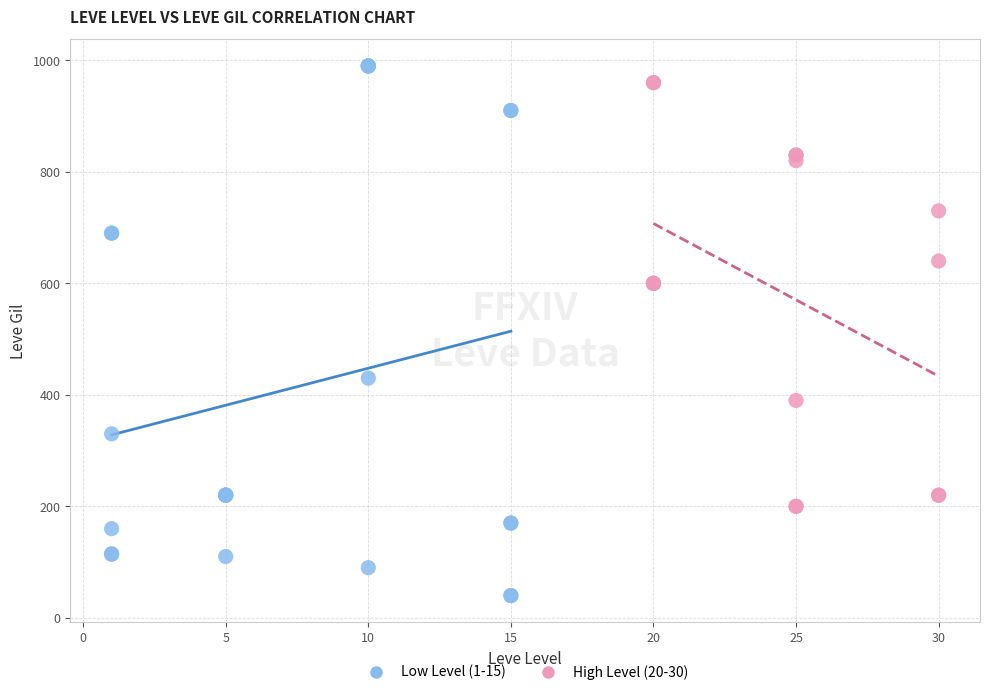

Which series reaches the minimum Y coordinate?

Low Level (1-15)